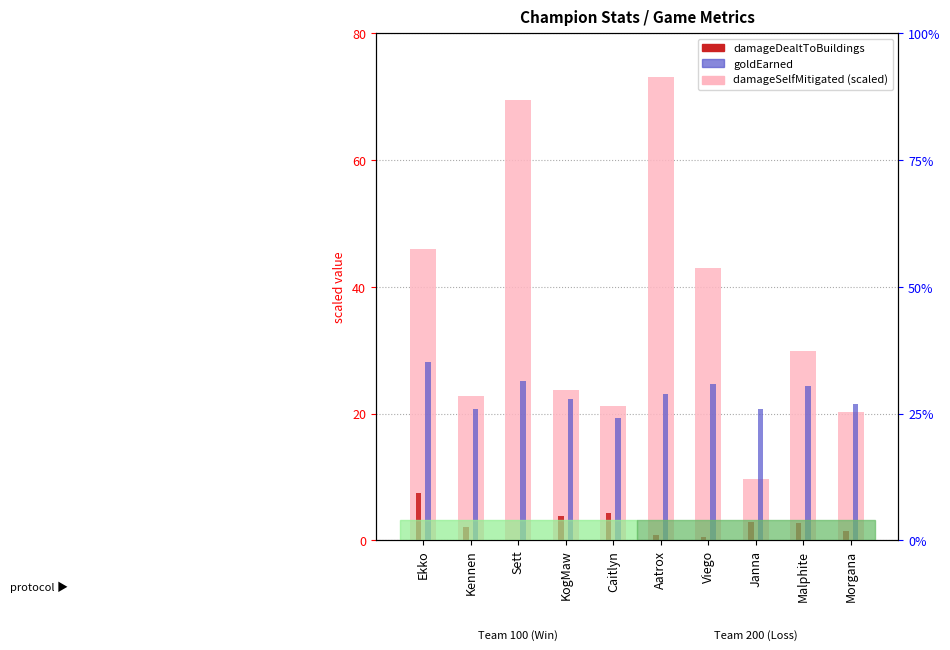

Which series has the largest range (max minus min)?

damageSelfMitigated